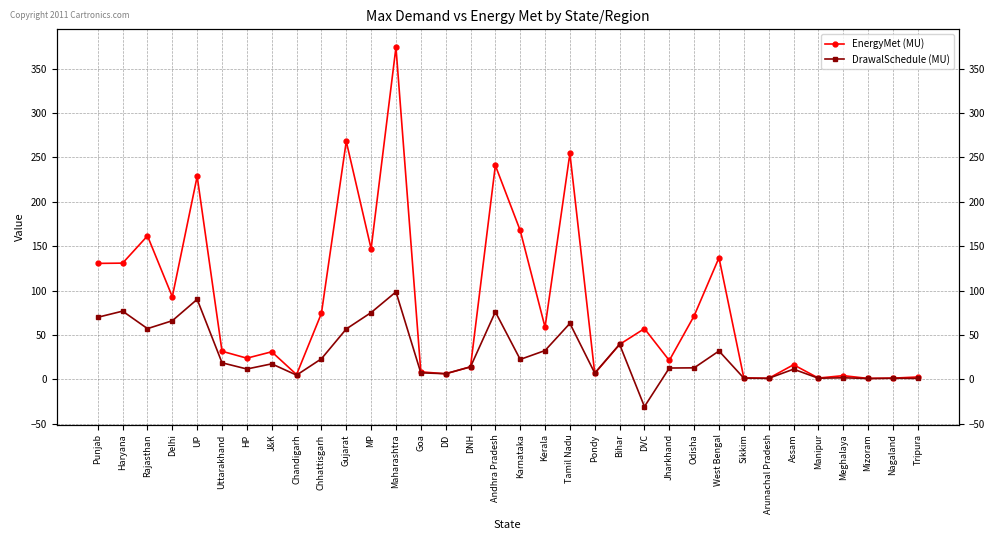

What is the total value across all series at Bihar?

78.7